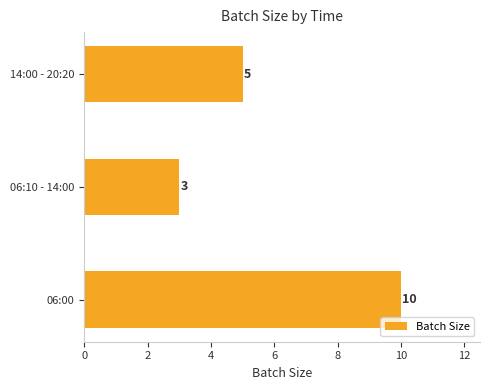

What is the minimum value shown in the chart?

3